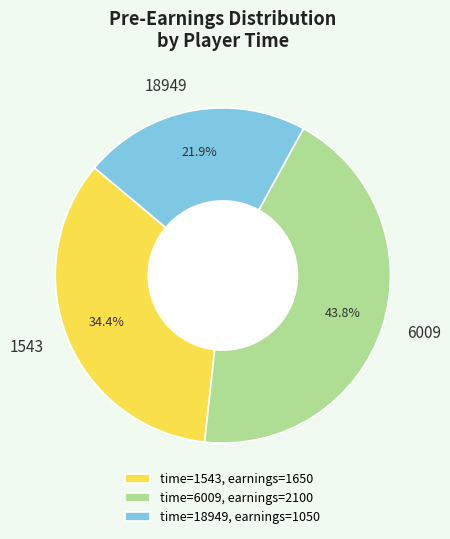

What is the largest slice in the pie chart?

6009